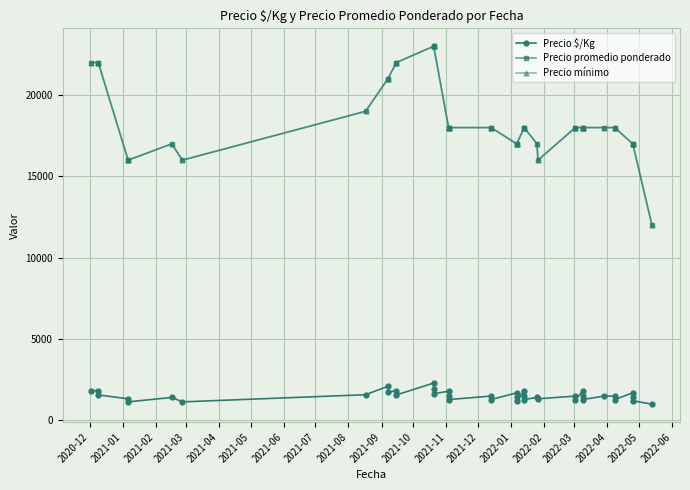

True or false: Precio $/Kg and Precio promedio ponderado intersect in this chart.

False